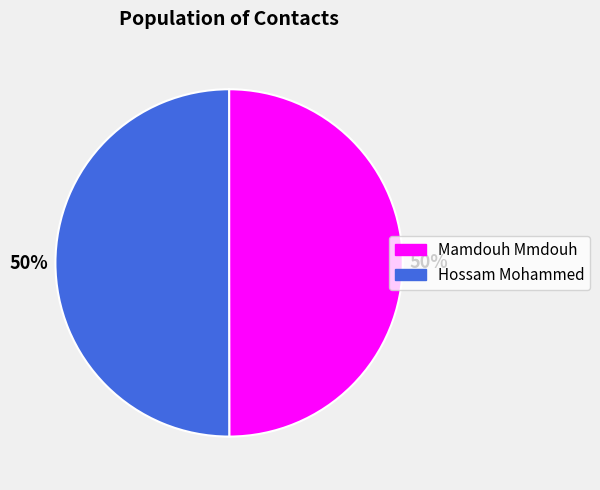

To the nearest percent, what is the combined percentage of Hossam Mohammed and Mamdouh Mmdouh?

100%